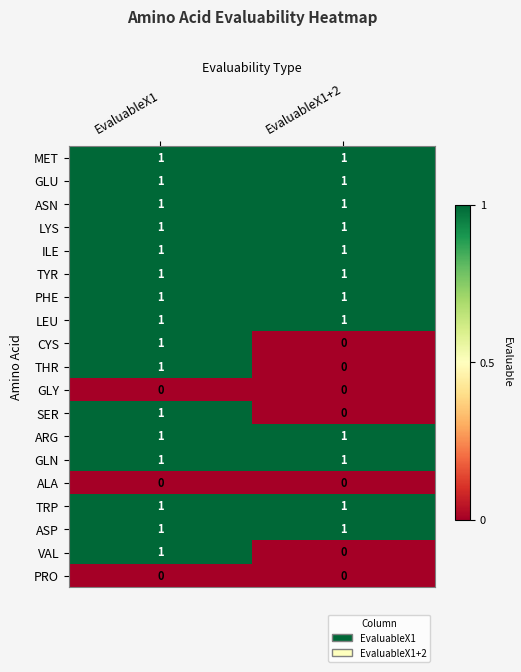

At which label is CYS closest to 0?

EvaluableX1+2